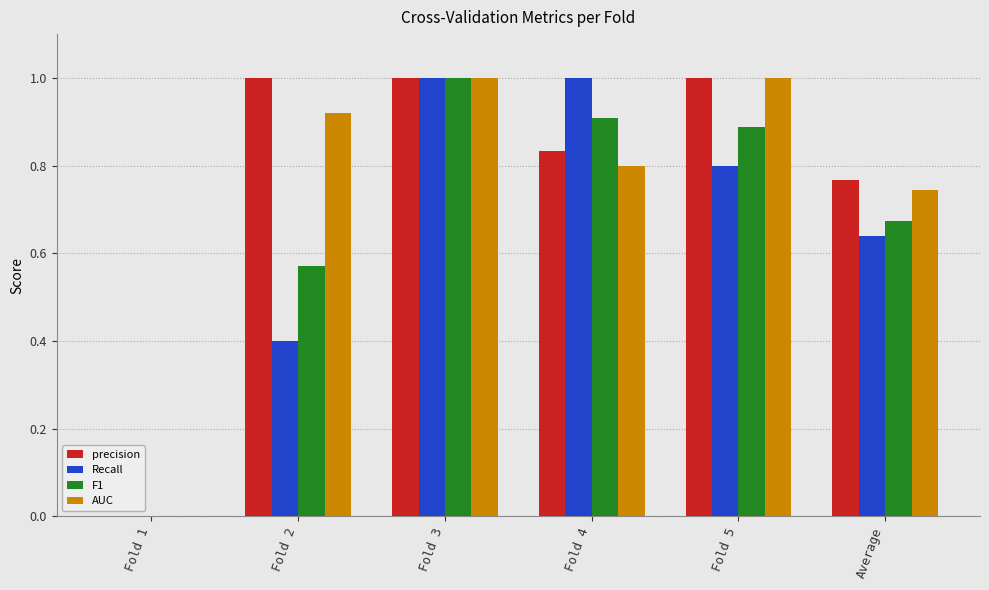

Are the bars horizontal?

No